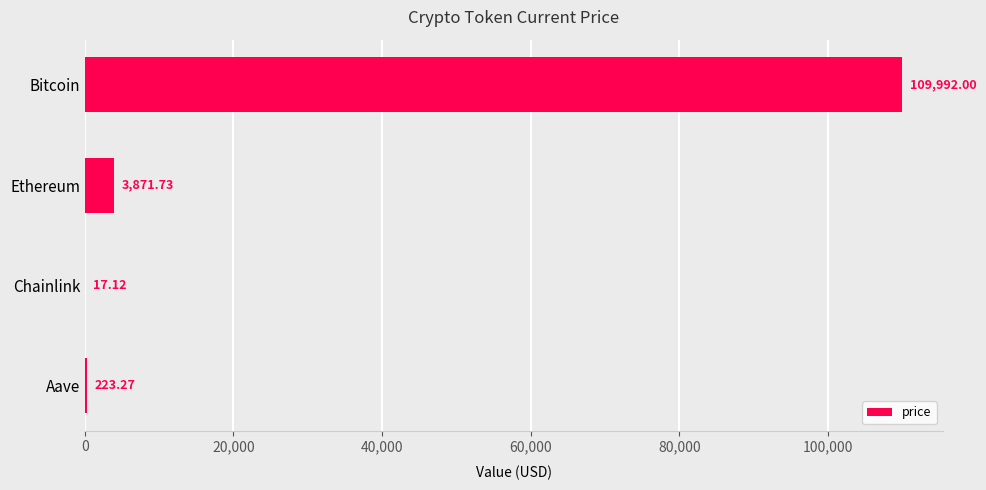

At which category does the chart reach its peak across all series?

Bitcoin